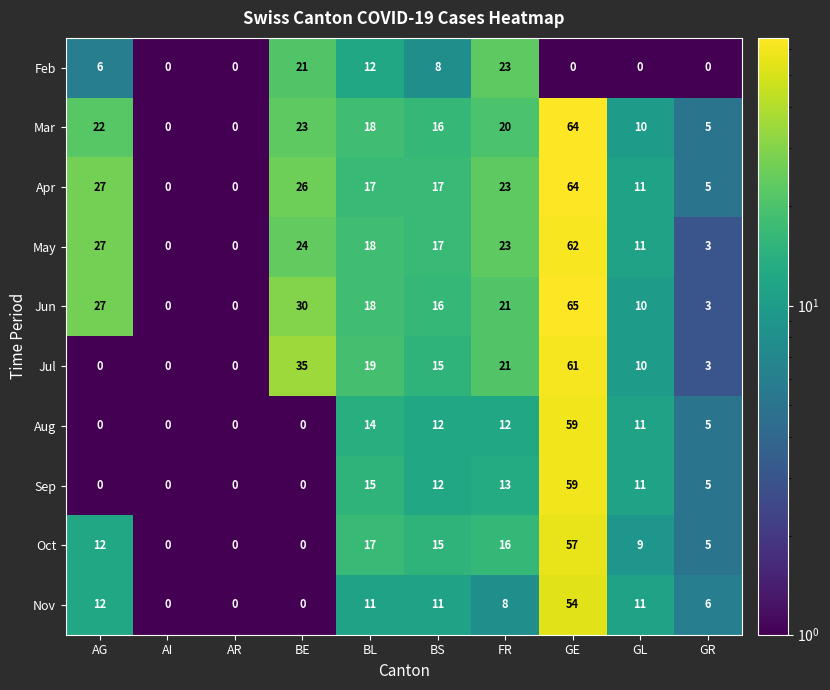

Count the number of data series in this chart.

10